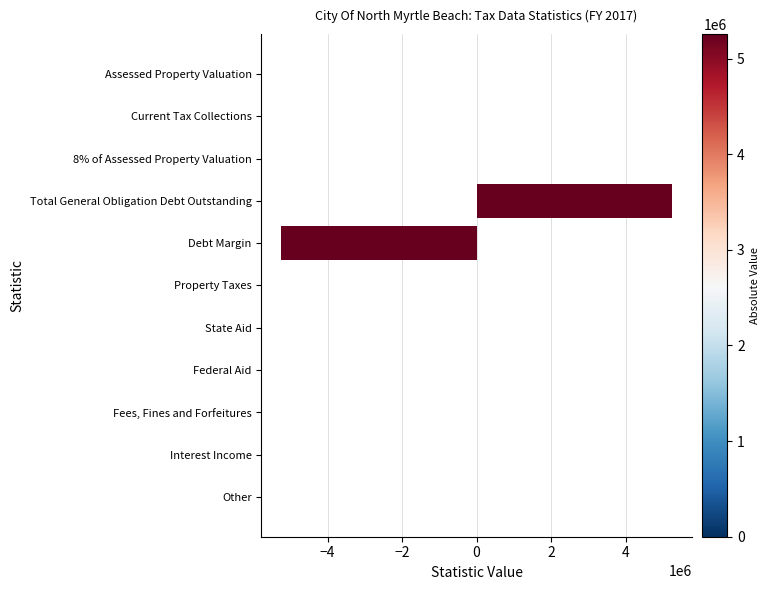

True or false: the data shows 4349640 at Federal Aid.

False